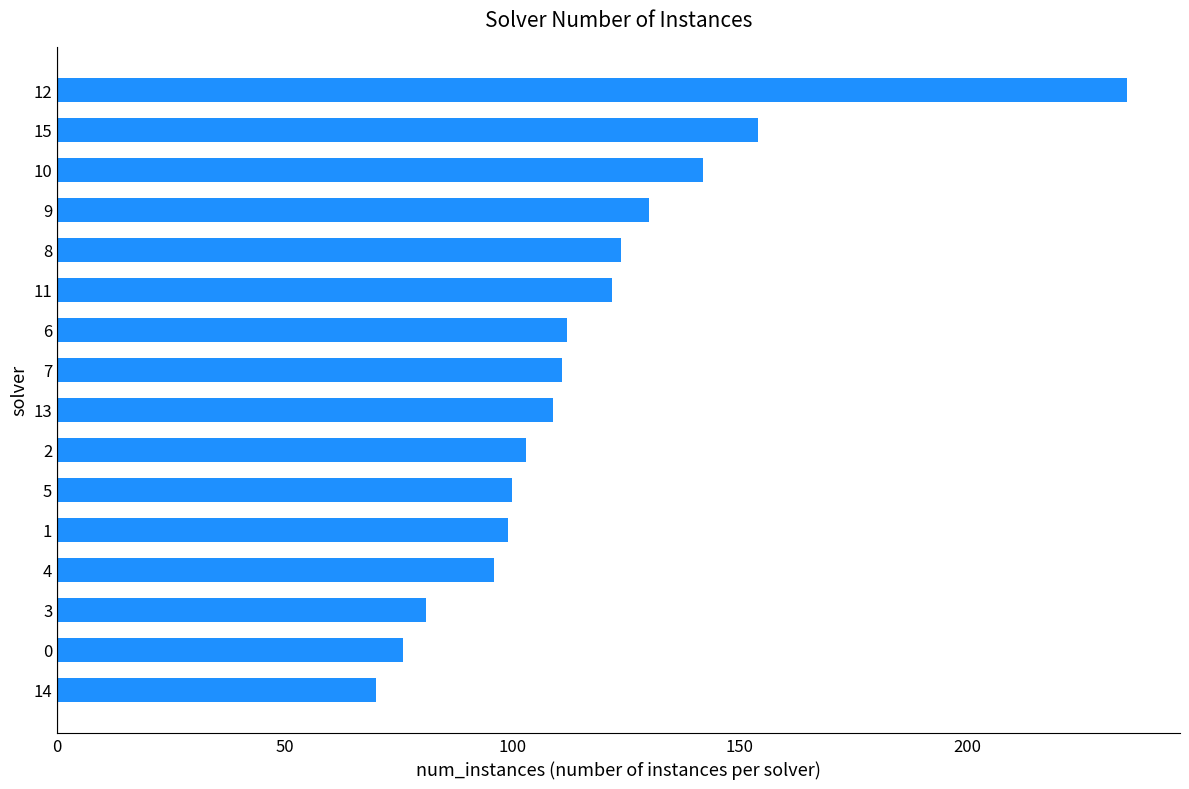

What value does the data have at 14, to the nearest 50?

50